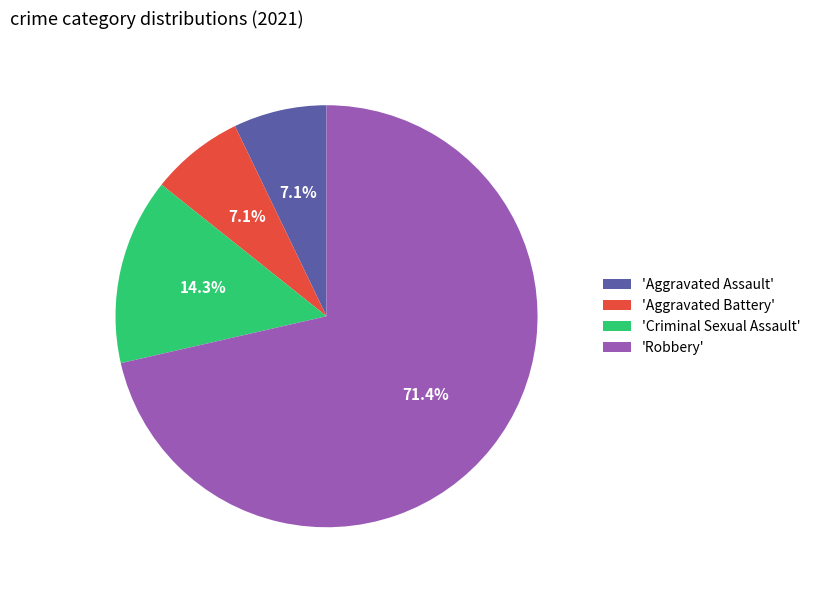

Combined, do 'Criminal Sexual Assault' and 'Robbery' account for over 50%?

Yes